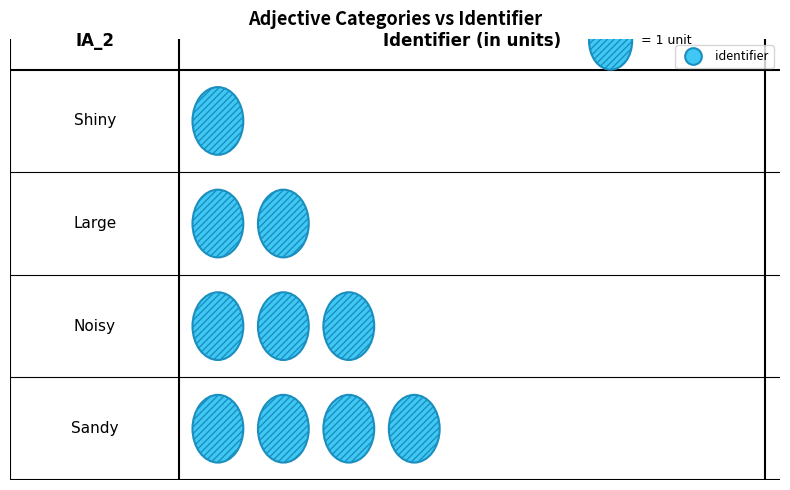

The chart shows a value of 2 at large. True or false?

True